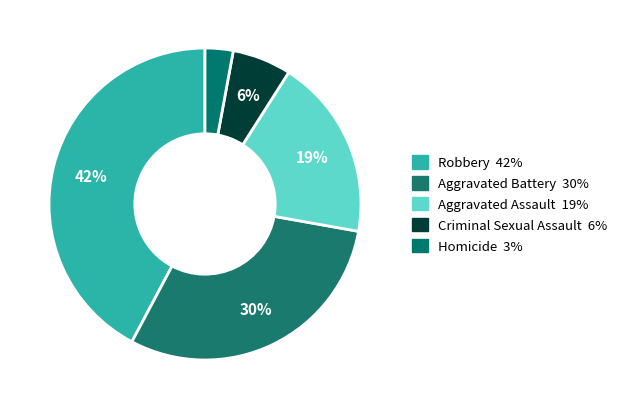

Which category has the smallest portion of the pie?

Homicide